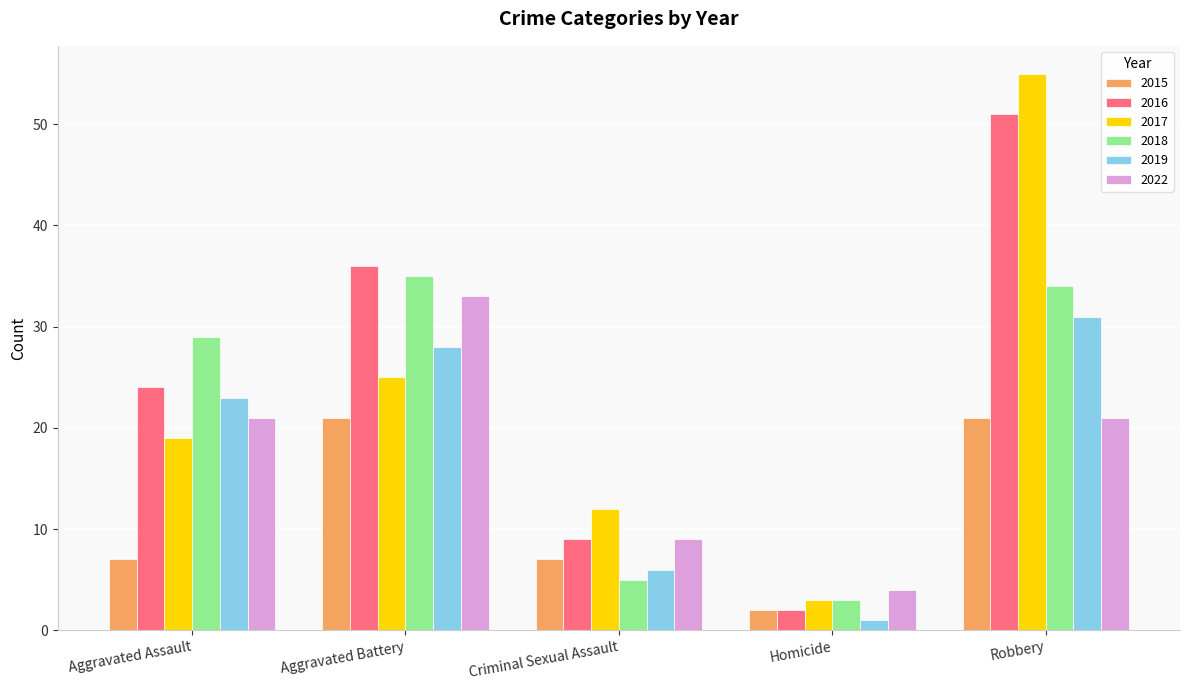

Which series has the largest total across all categories?

2016